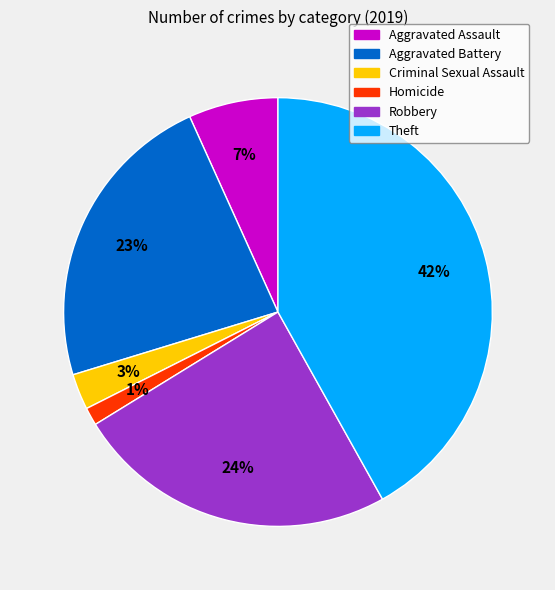

Between Criminal Sexual Assault and Aggravated Battery, which is larger?

Aggravated Battery